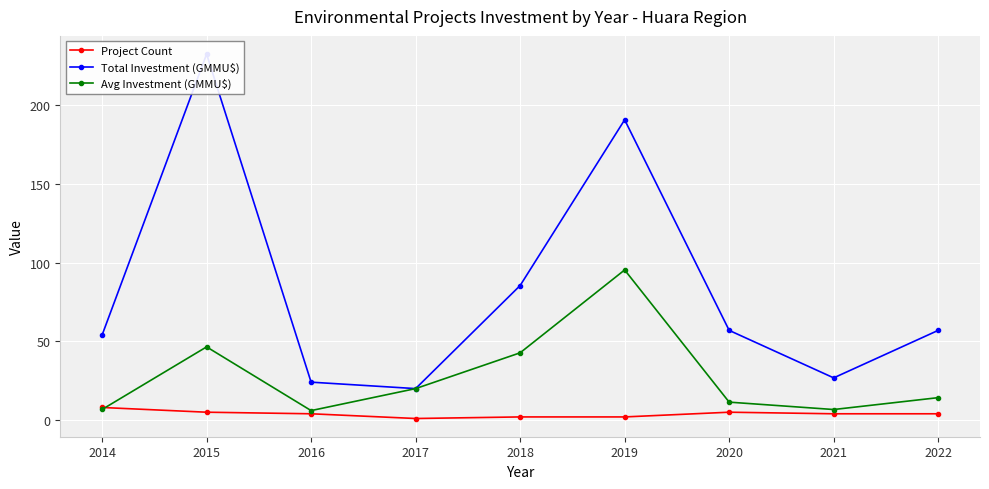

True or false: Total Investment (GMMU$) and Project Count cross at least once.

False